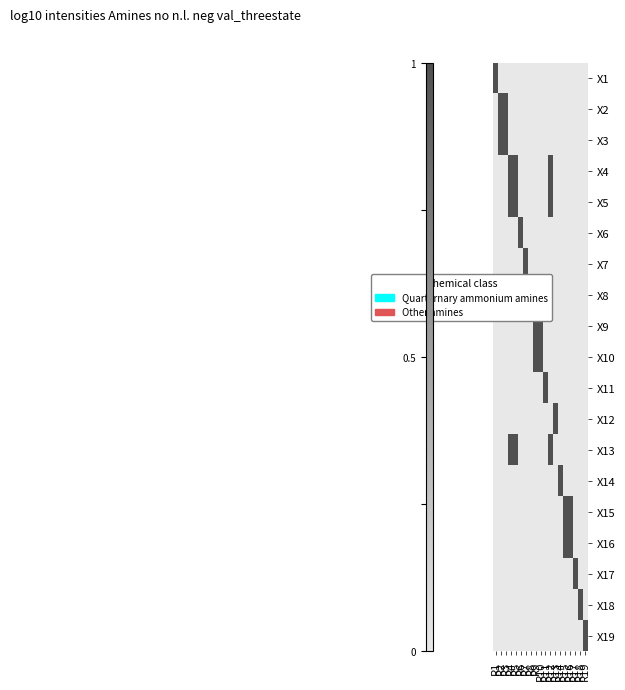

What is the spread (max minus min) of values at R12?

1